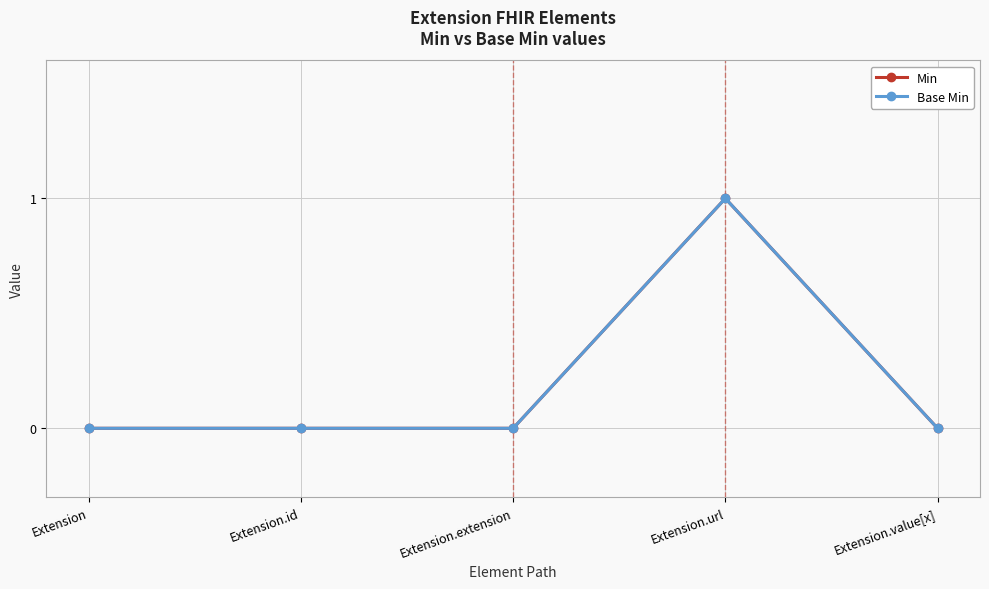

Is this an area chart (filled region under the line)?

No